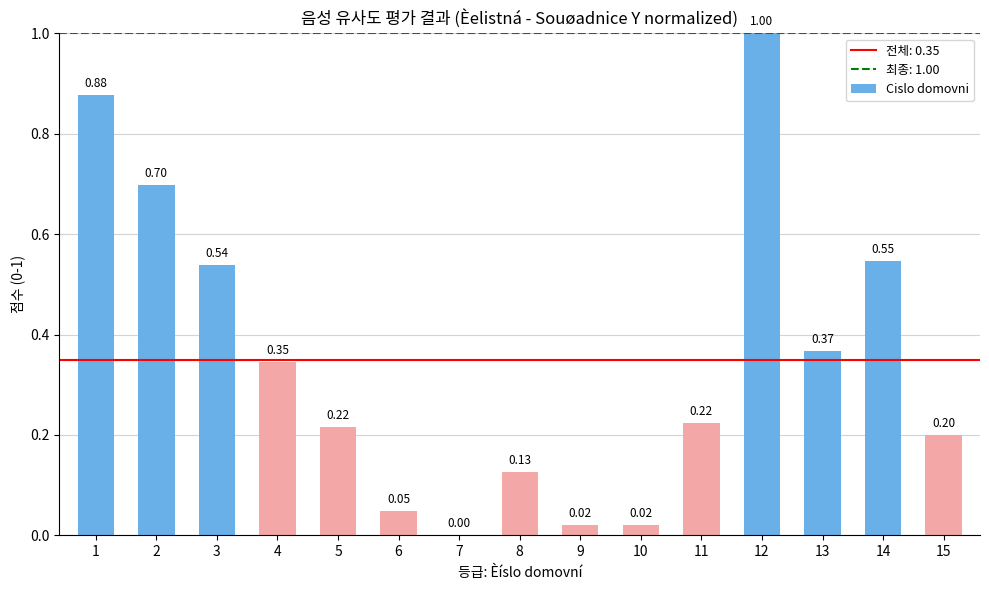

What is the change in value from 3 to 11?

-0.3